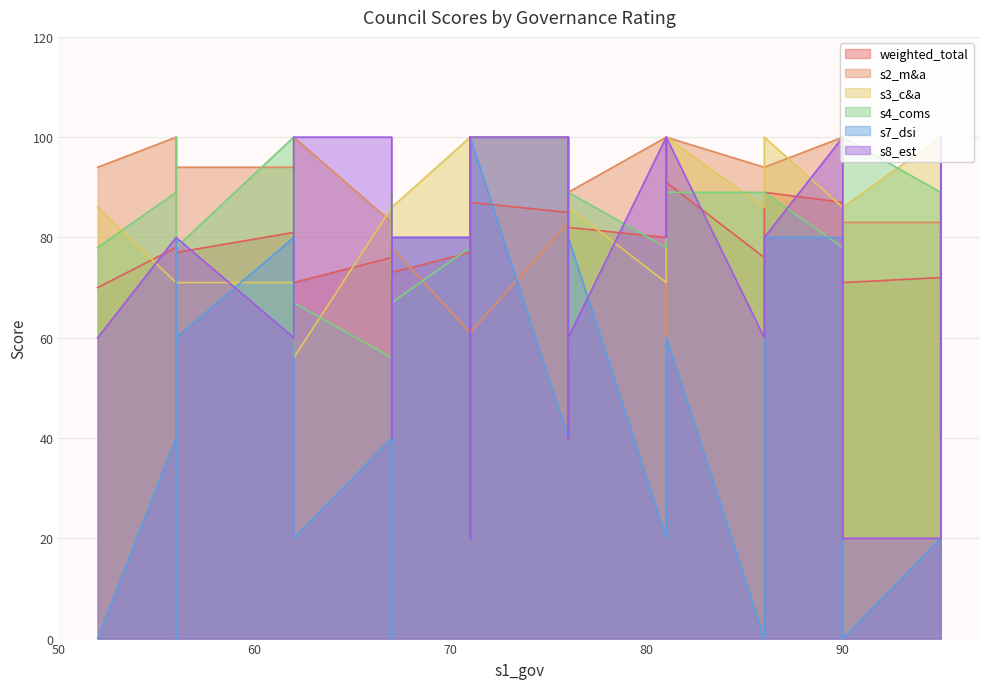

Which series has the largest range (max minus min)?

s7_dsi